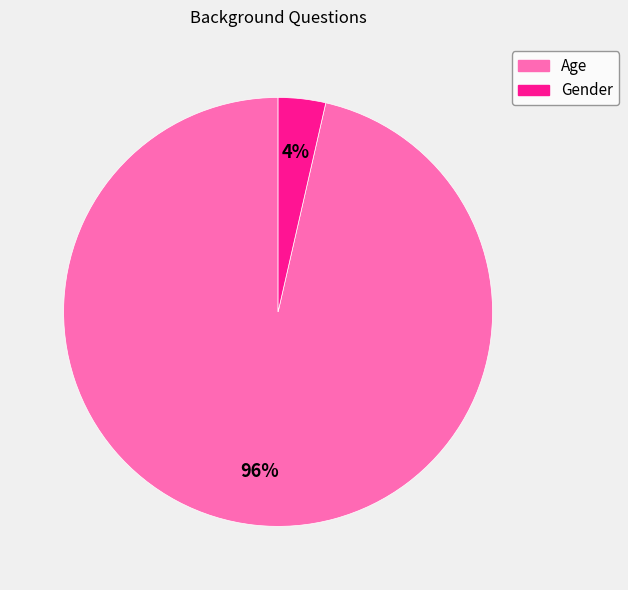

Rank the categories by value from highest to lowest.

Age, Gender